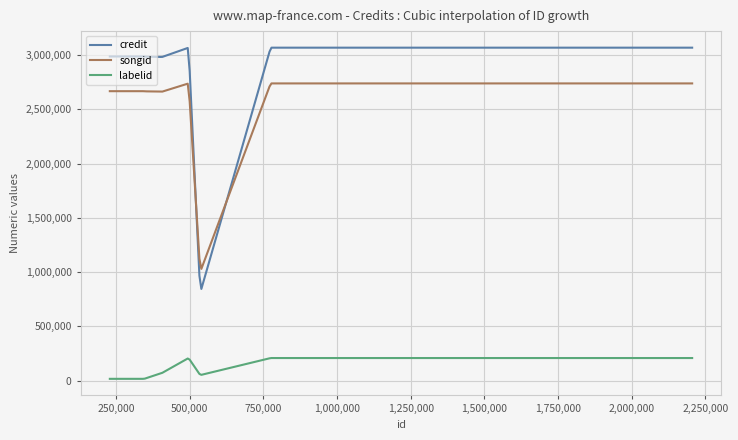

How many series are shown in this chart?

3